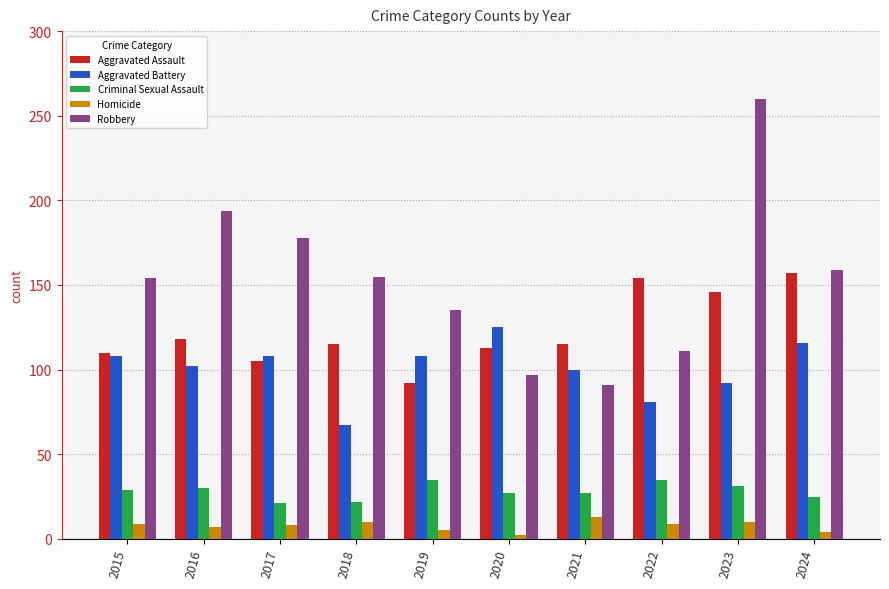

Which series has the widest spread of values?

Robbery